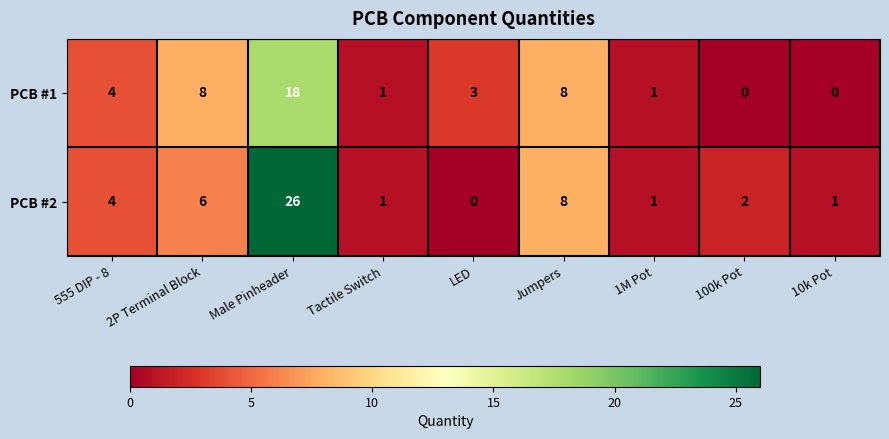

Which series has the largest total across all categories?

PCB #2